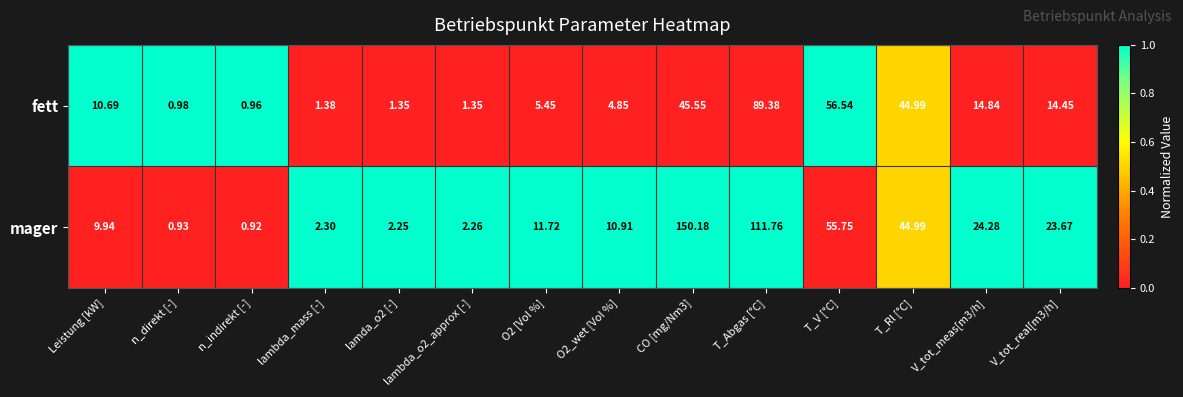

Which series has the largest range (max minus min)?

mager